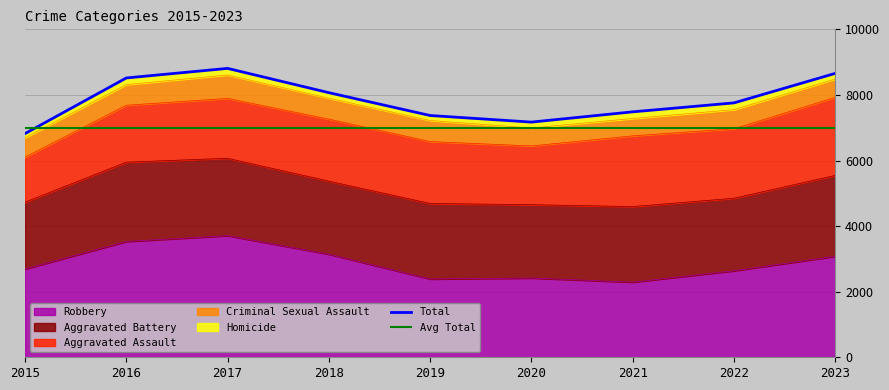

Is the value of Total at 2016 greater than the value of Aggravated Battery at 2023?

Yes